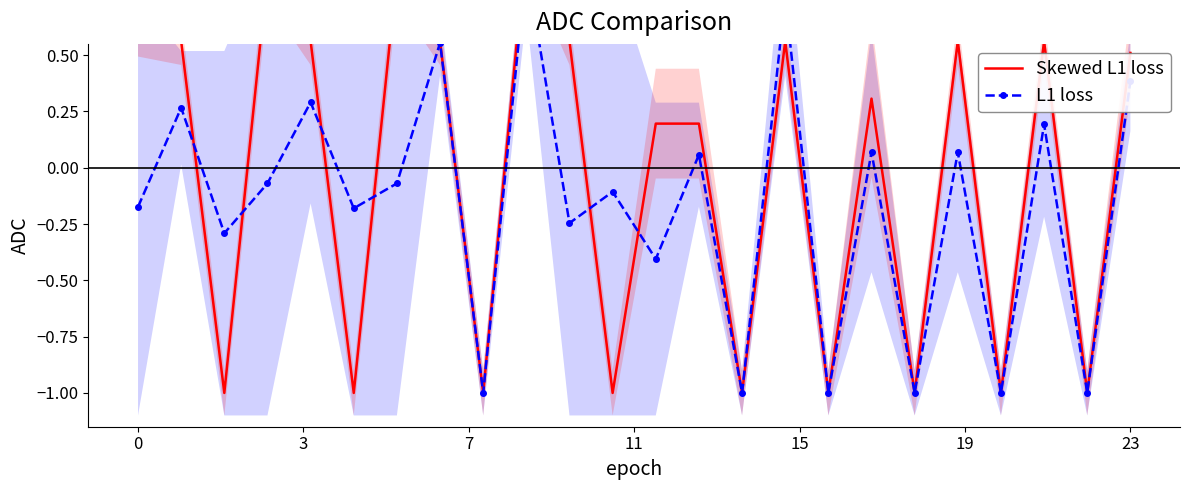

At how many categories does at least one series exceed 0?

15